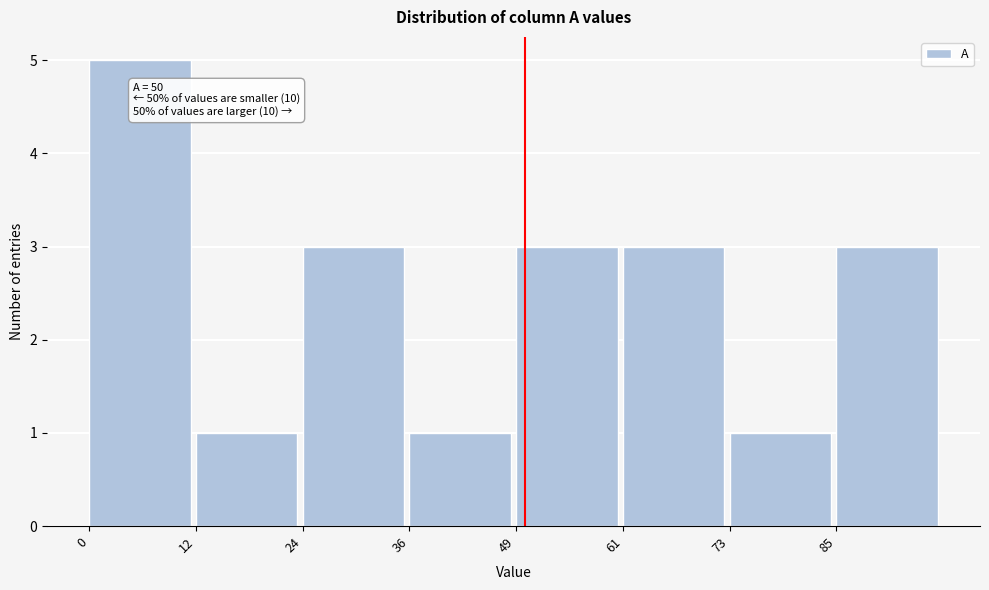

Which range on the x-axis has the tallest bar?

0 to 12